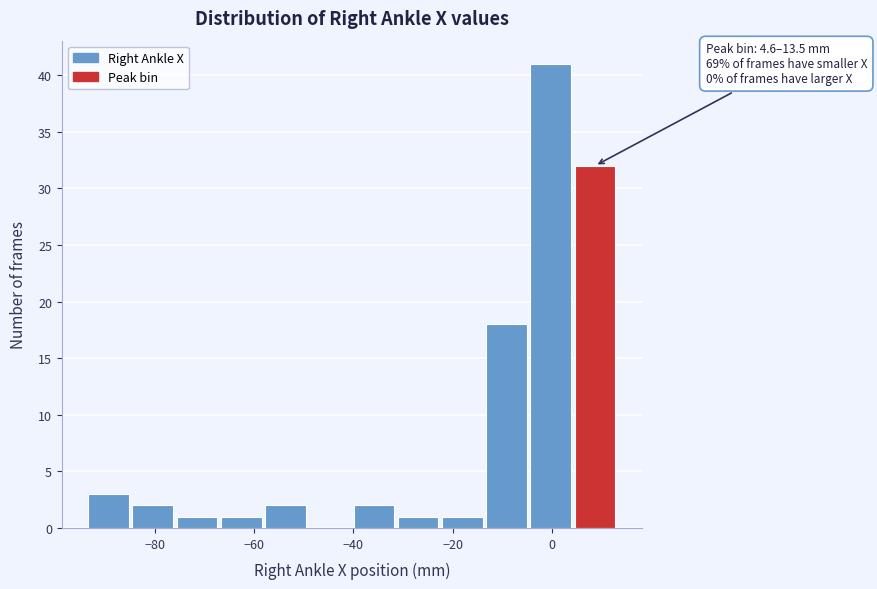

Which range on the x-axis has the tallest bar?

-4 to 4